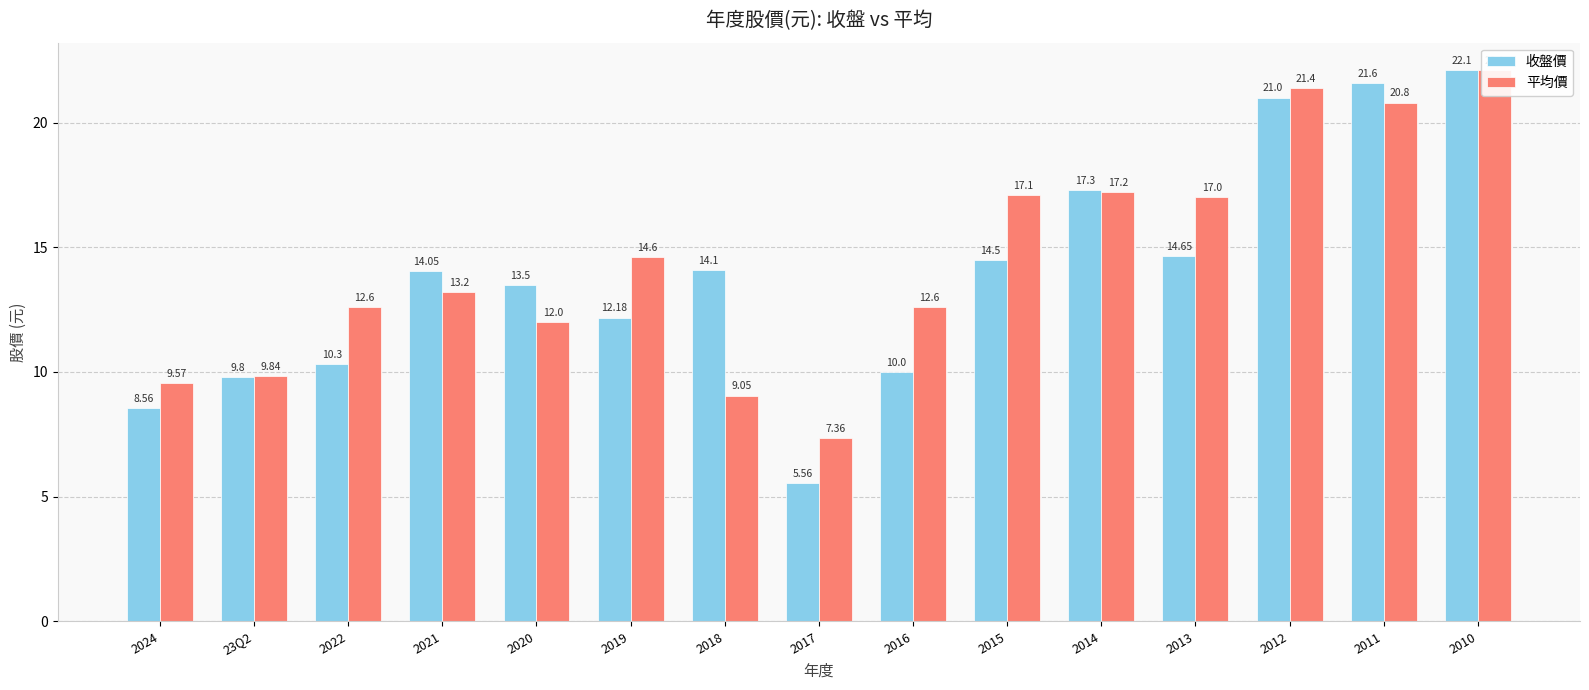

List the labels in order of 收盤價 value, largest first.

2010, 2011, 2012, 2014, 2013, 2015, 2018, 2021, 2020, 2019, 2022, 2016, 23Q2, 2024, 2017